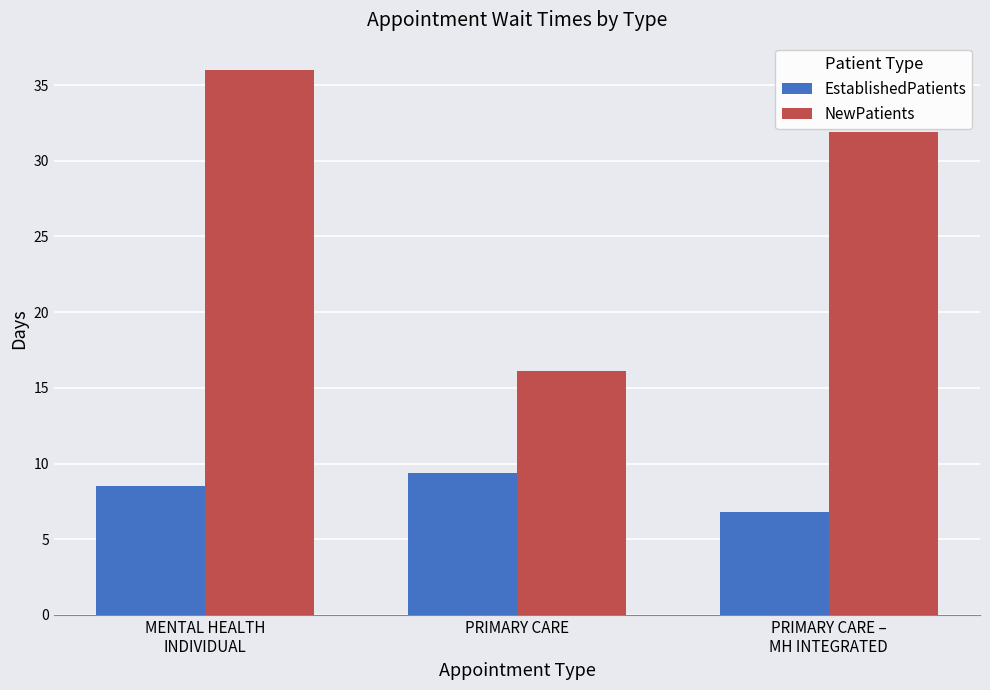

Read the NewPatients value at PRIMARY CARE –
MH INTEGRATED.

31.9